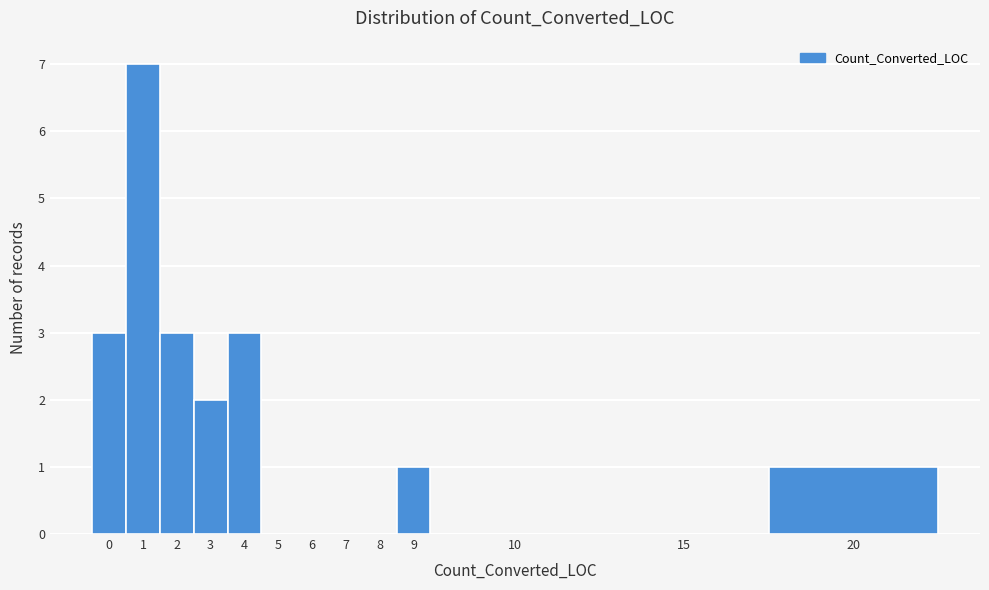

Reading right to left, what are all the values shown in this chart?

20=1	15=0	10=0	9=1	8=0	7=0	6=0	5=0	4=3	3=2	2=3	1=7	0=3